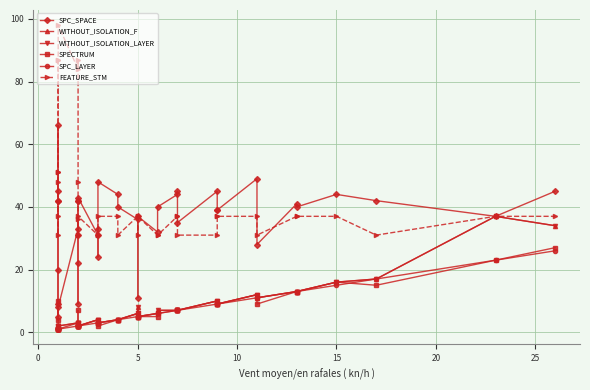

What are all the series names shown in the legend?

SPC_SPACE, WITHOUT_ISOLATION_F, WITHOUT_ISOLATION_LAYER, SPECTRUM, SPC_LAYER, FEATURE_STM